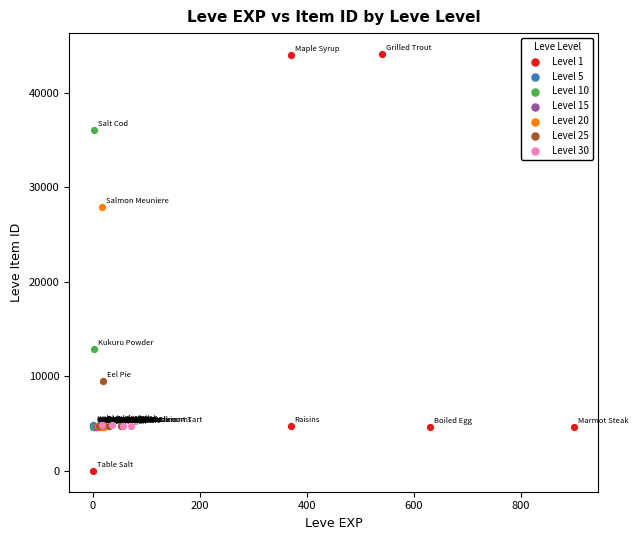

Which series has the largest Y range (max minus min)?

Level 1